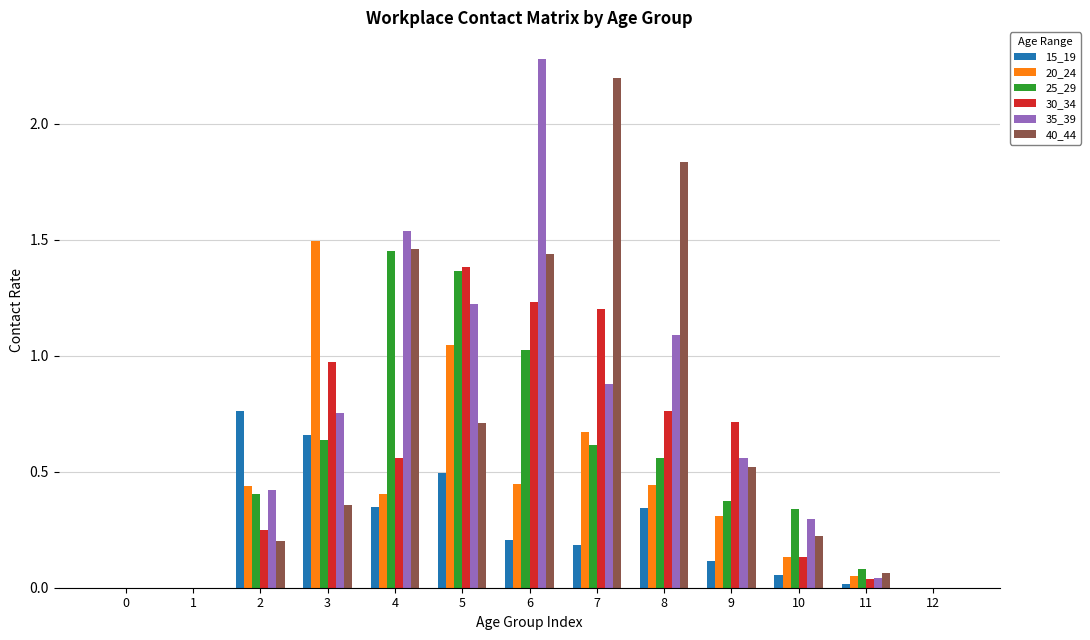

What is the sum of the 15_19 values at 2 and 5?

1.3